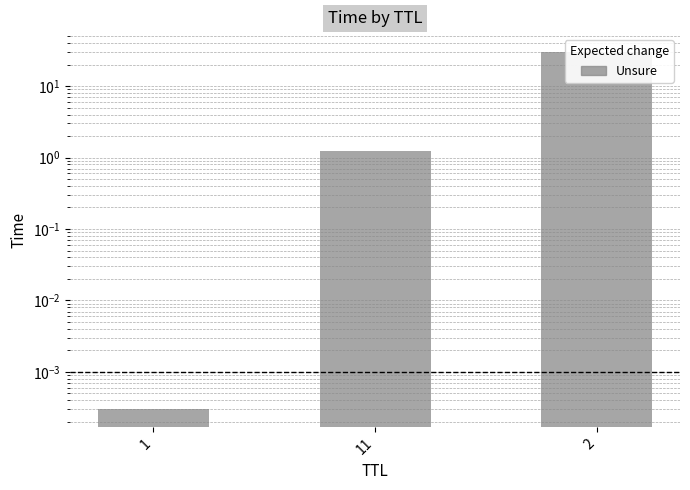

List the labels in order of value, smallest first.

1, 11, 2